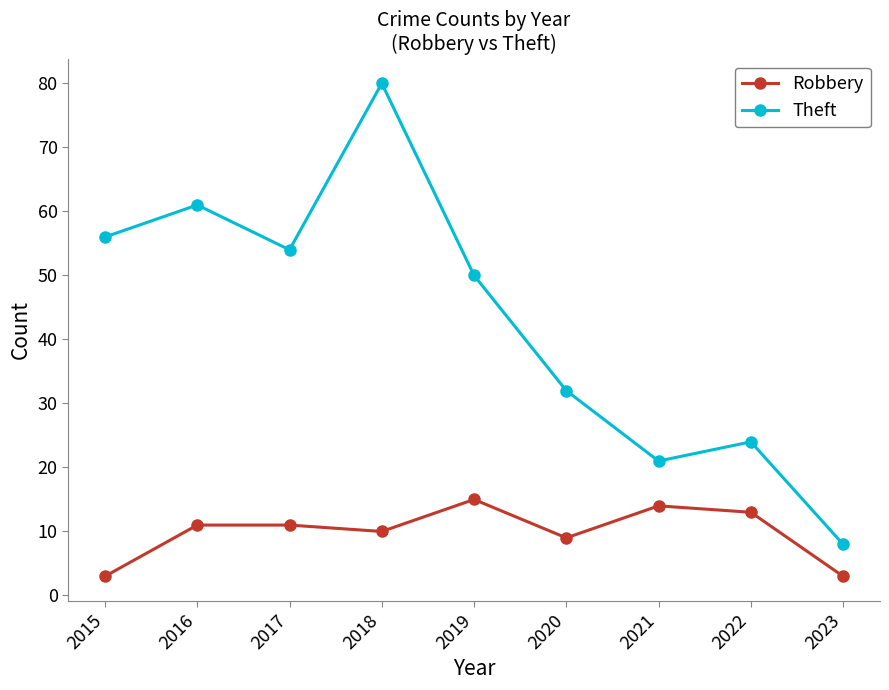

Which series has the largest range (max minus min)?

Theft